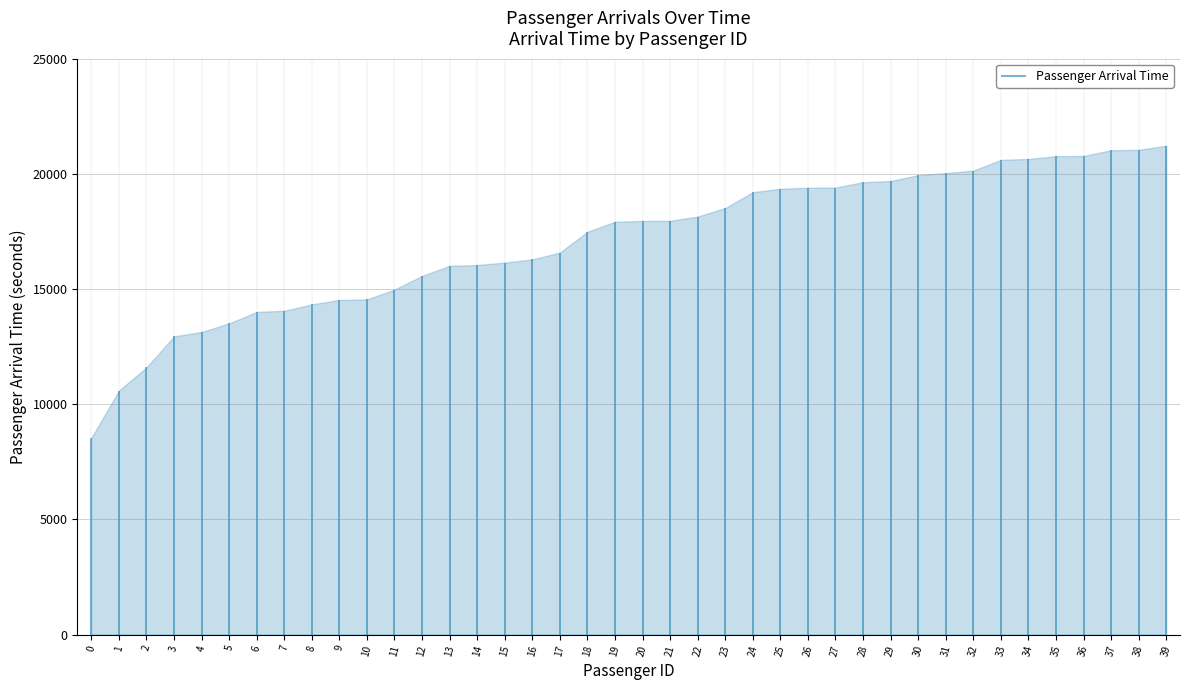

Reading right to left, extract all data points from this chart.

21221	21043	21026	20777	20769	20646	20607	20141	20030	19944	19689	19636	19404	19398	19352	19204	18516	18145	17962	17956	17921	17484	16583	16284	16148	16040	16007	15568	14977	14547	14525	14331	14054	14006	13506	13134	12942	11594	10586	8531